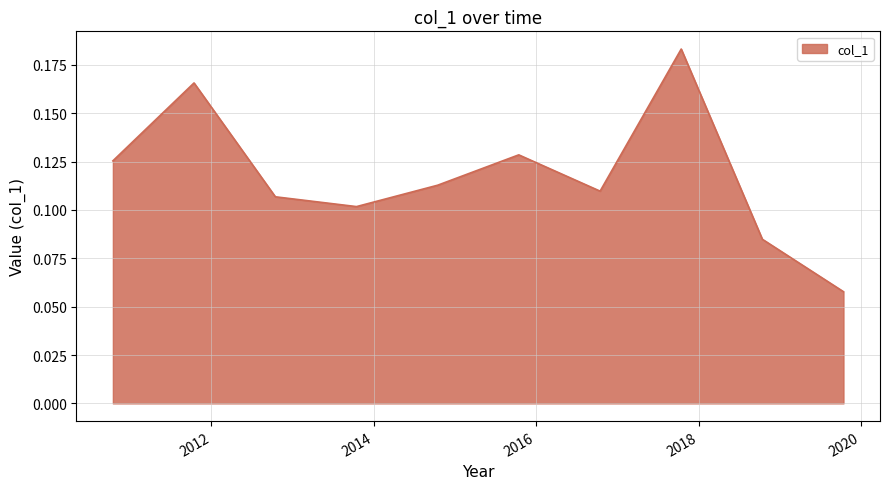

True or false: there are more than 2 points higher than both neighbors.

True